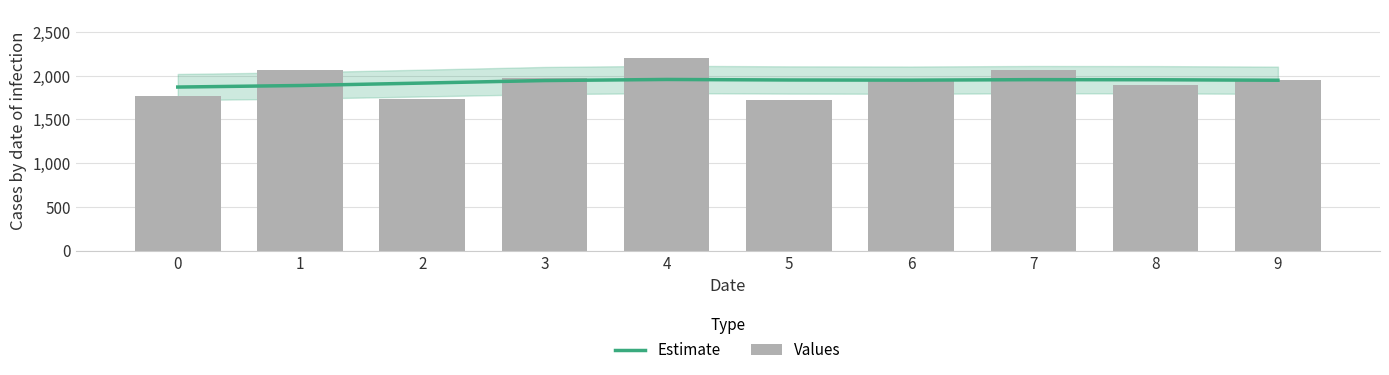

Reading right to left, transcribe all the data shown in this chart.

Estimate: 9=1949.4	8=1954.9	7=1956.0	6=1950.5	5=1952.2	4=1958.1	3=1945.8	2=1916.7	1=1888.9	0=1871.4
Values: 9=1952.0	8=1898.0	7=2061.0	6=1967.0	5=1719.5	4=2204.5	3=1972.5	2=1735.0	1=2071.0	0=1763.5